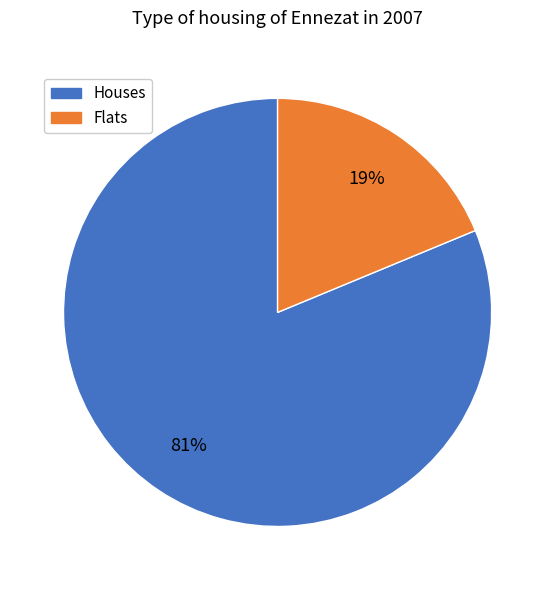

Is it true that Houses is 68% of the pie?

False